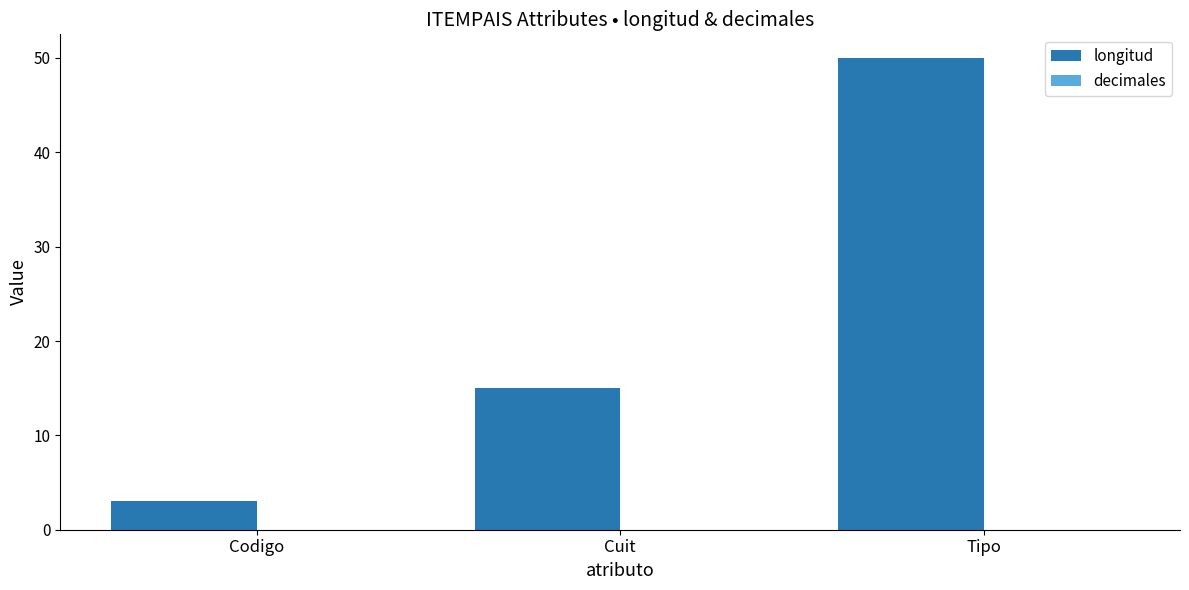

Which label corresponds to the smallest value in the chart?

Codigo